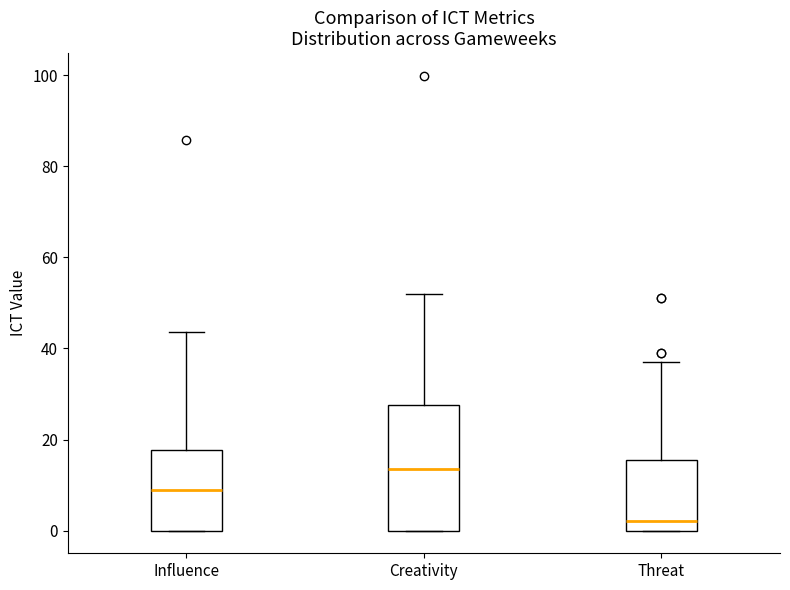

Where is the upper edge of the box for Threat on the y-axis? The values are not printed on the chart, so give them approximately, as read against the axis.

16